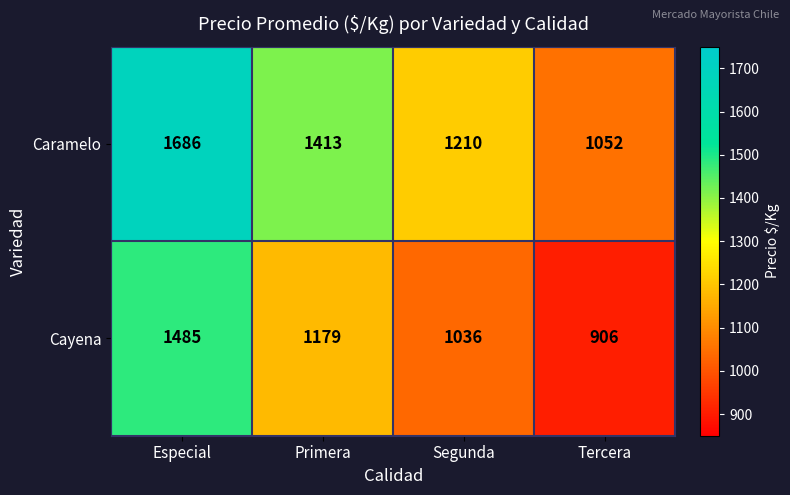

The Caramelo series shows 1686 at Especial. True or false?

True